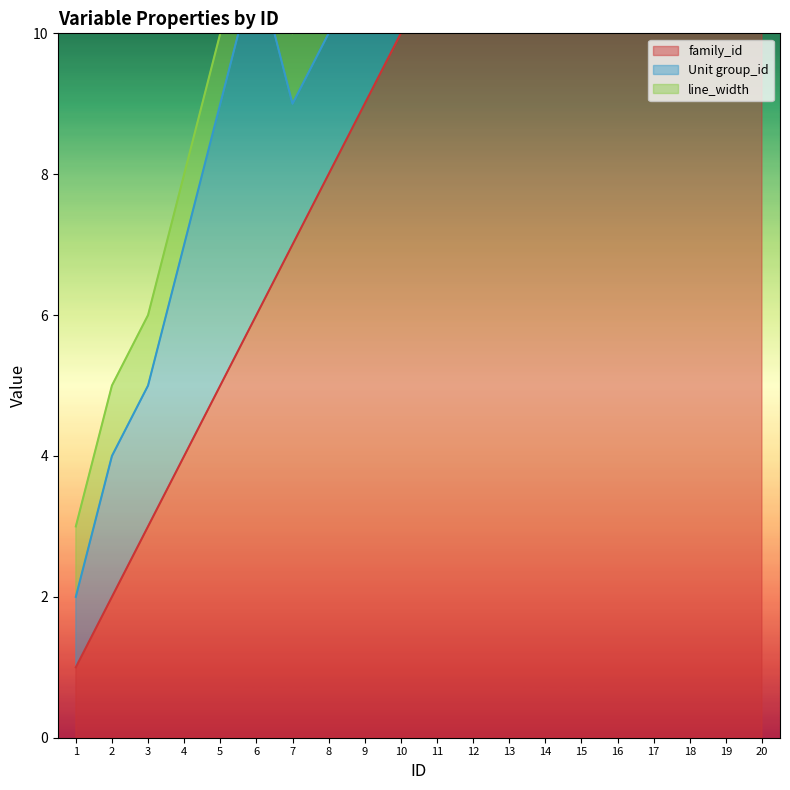

What is the value of the family_id point at the 18th from the left?

18